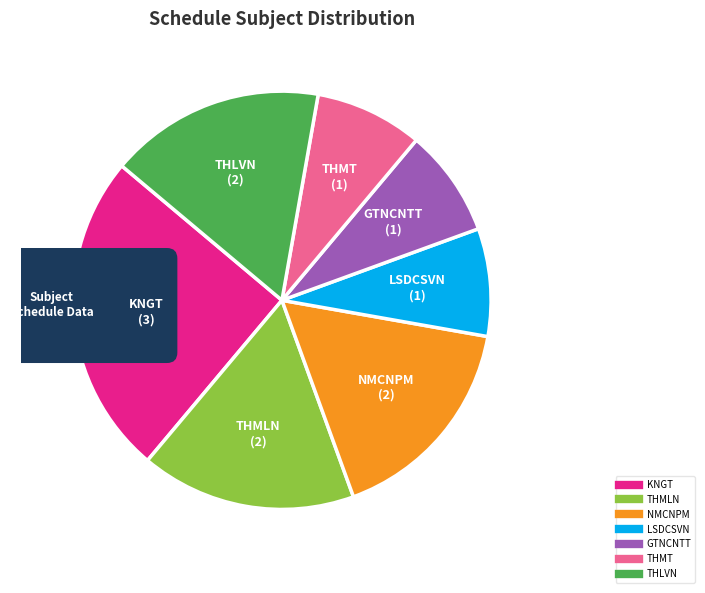

The THLVN slice represents 17% of the pie. True or false?

True